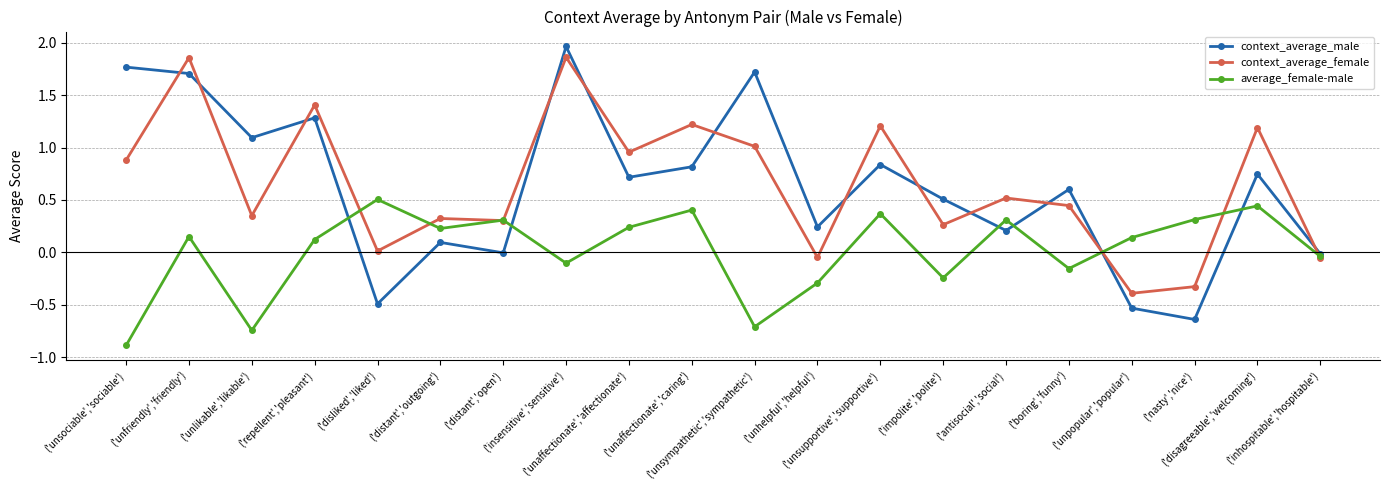

How many interior local valleys does the context_average_male series have?

7